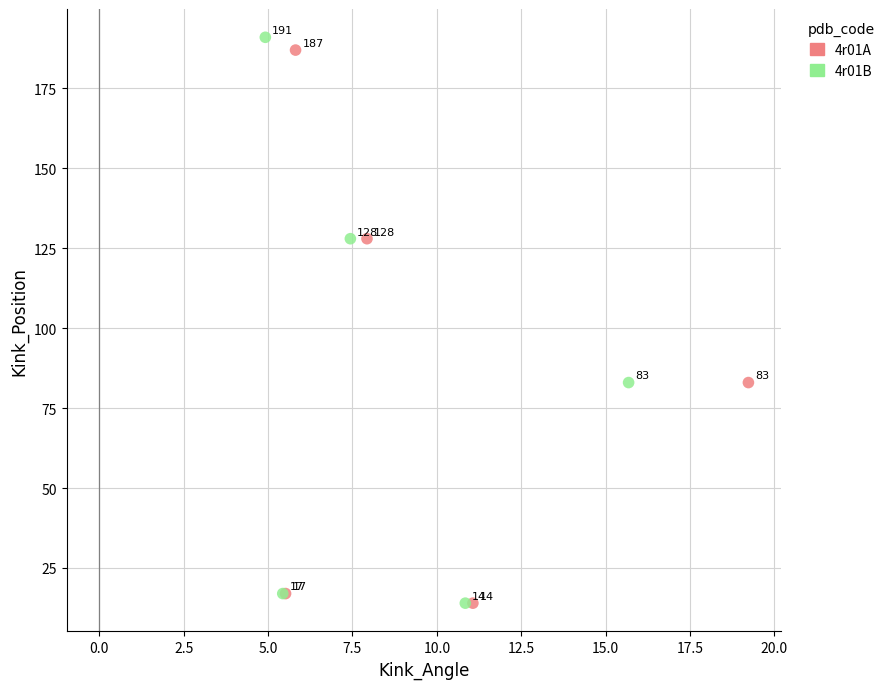

Which series reaches the maximum Y coordinate?

4r01B